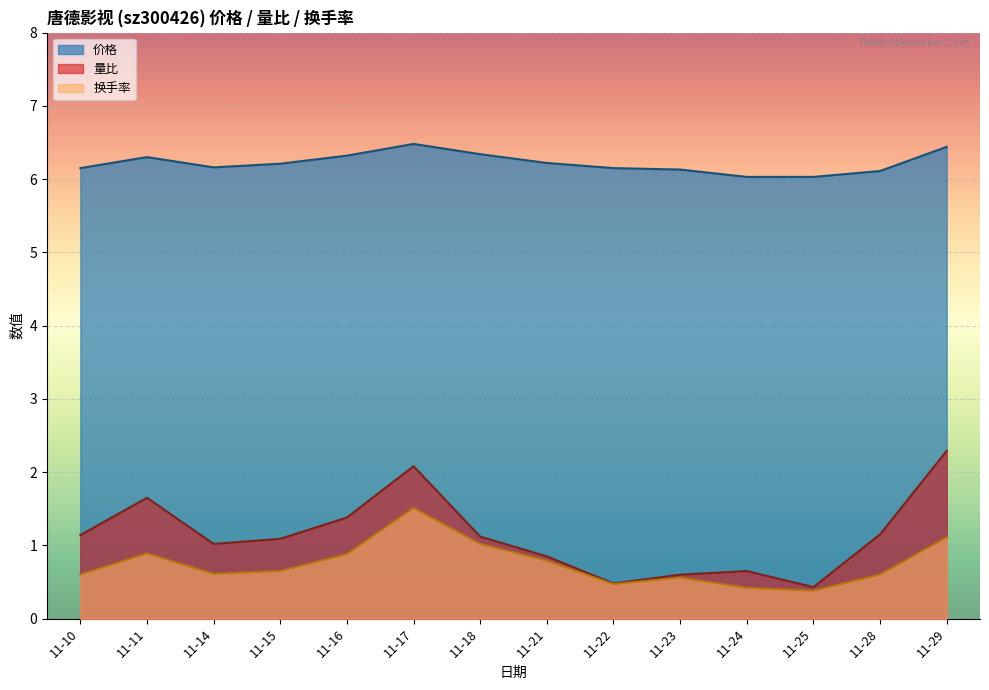

What is the sum of all 换手率 values?

10.5